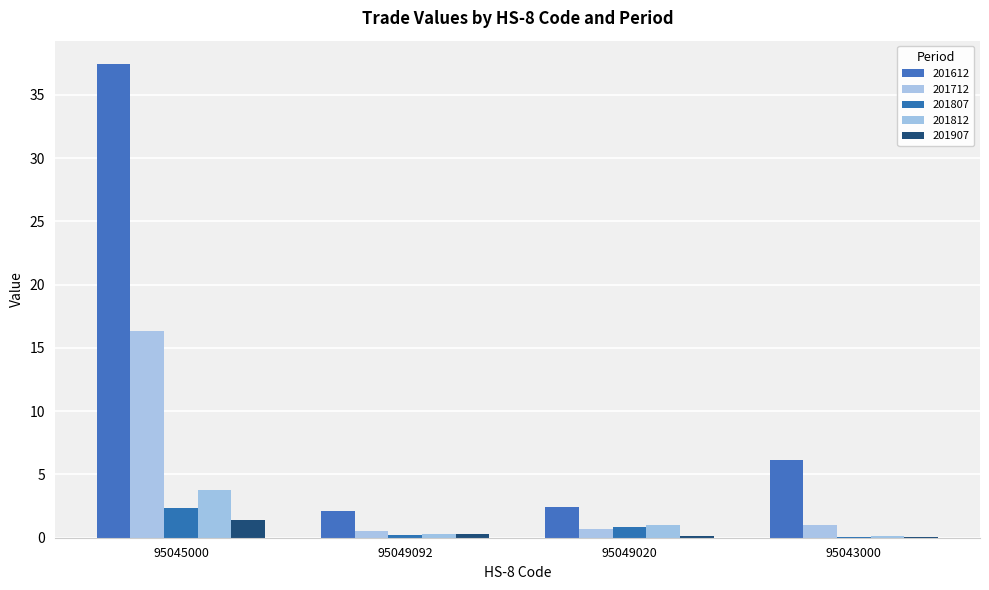

What position from the left is 95045000?

1